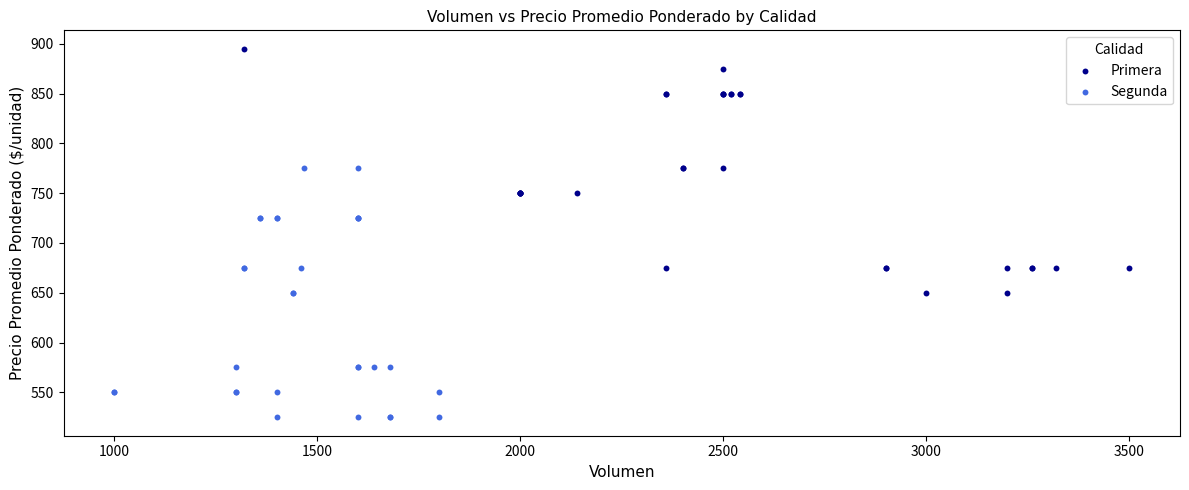

Which series reaches the minimum Y coordinate?

Segunda